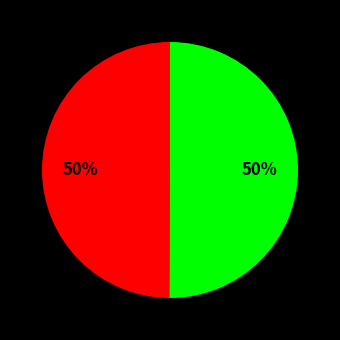

To the nearest percent, what is the average slice percentage?

50%